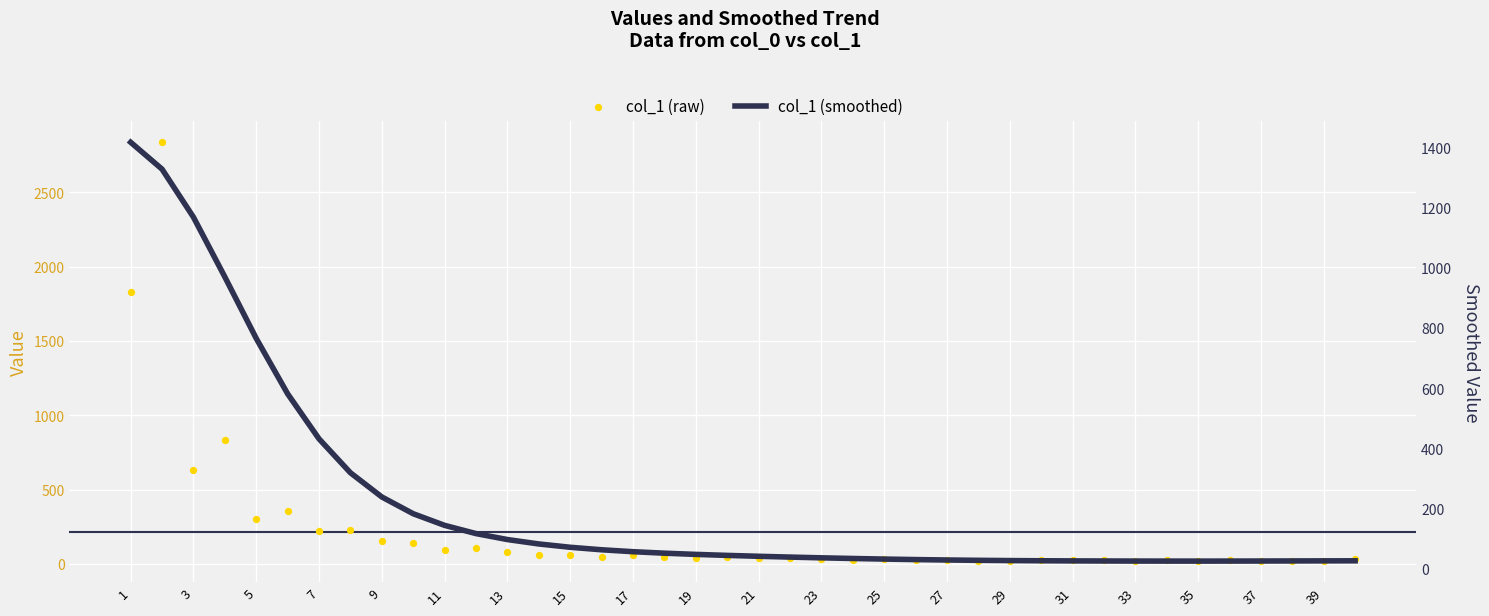

What are all the series names shown in the legend?

col_1 (raw), col_1 (smoothed)